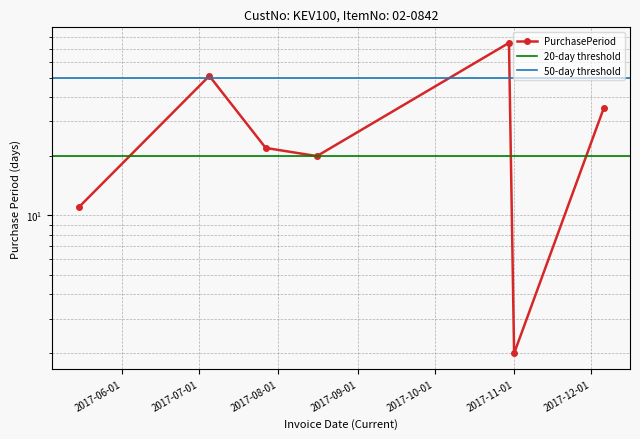

Which label corresponds to the smallest value in the chart?

2017-11-01